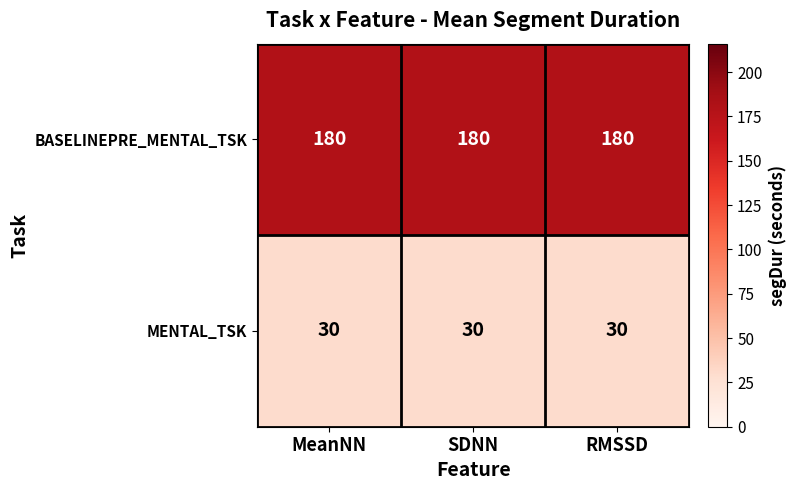

What is the sum of the BASELINEPRE_MENTAL_TSK values at SDNN and RMSSD?

360